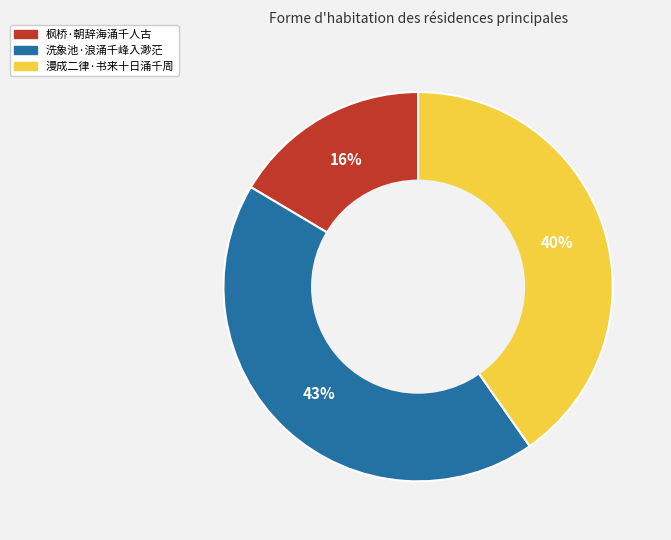

Count the number of slices in the pie.

3